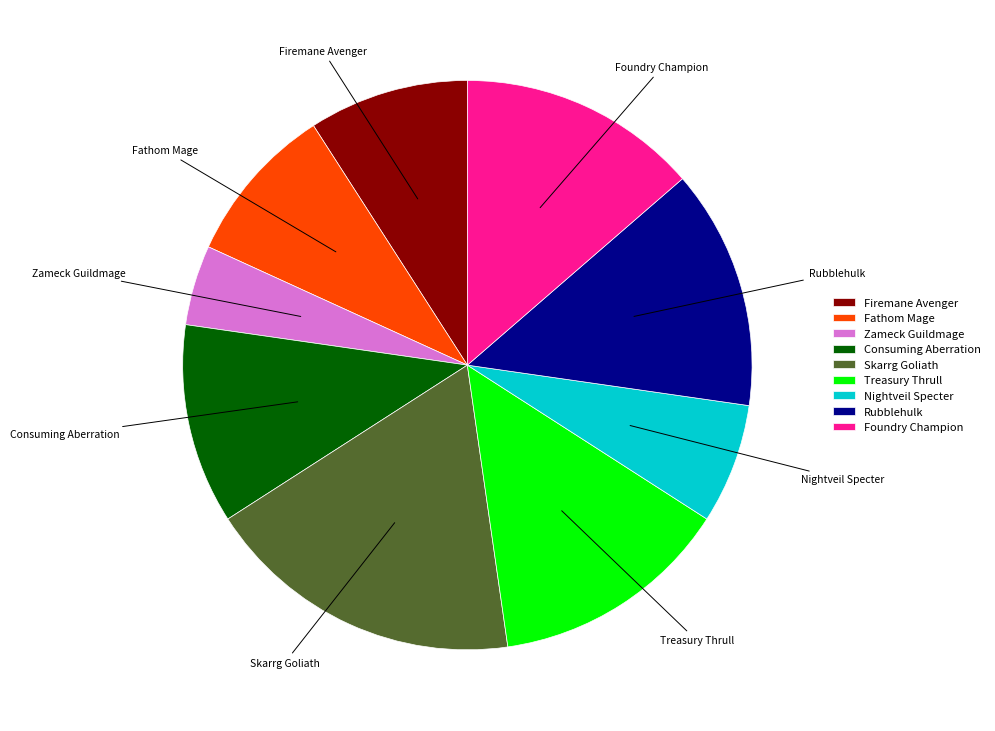

True or false: Nightveil Specter accounts for 1% of the total.

False